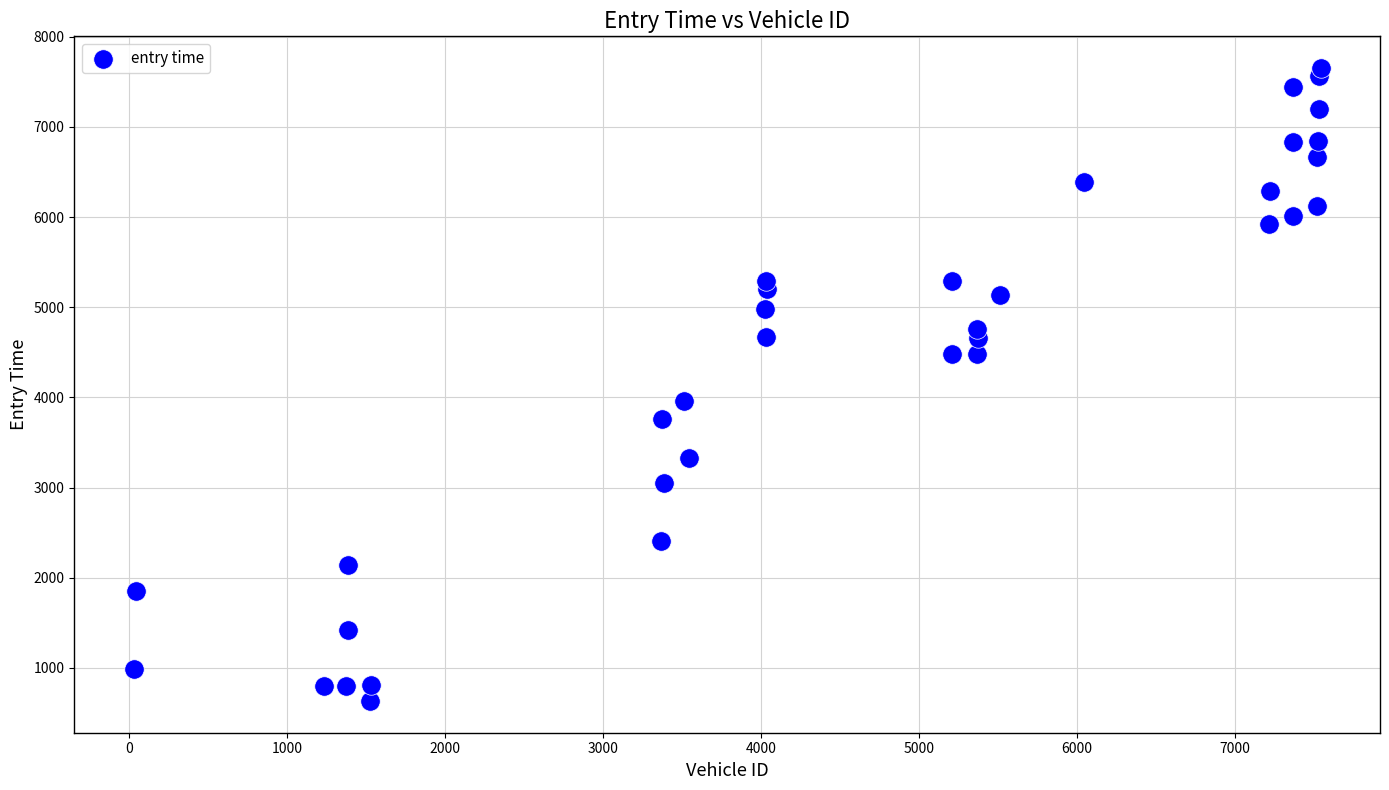

What Y value in the scatter plot is closest to 4143?

3963.2